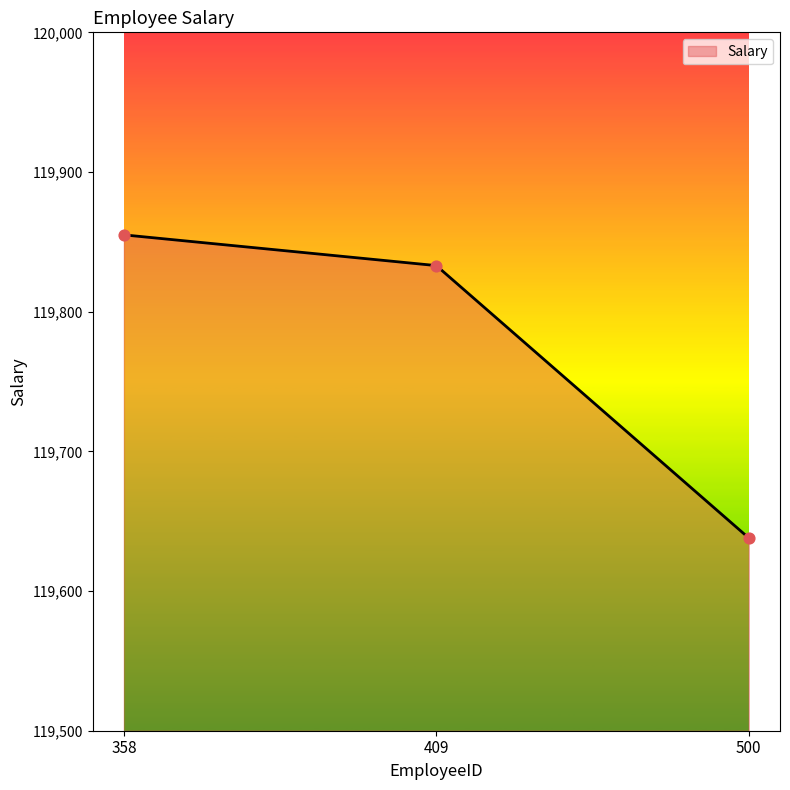

Which has a higher value, 500 or 409?

409